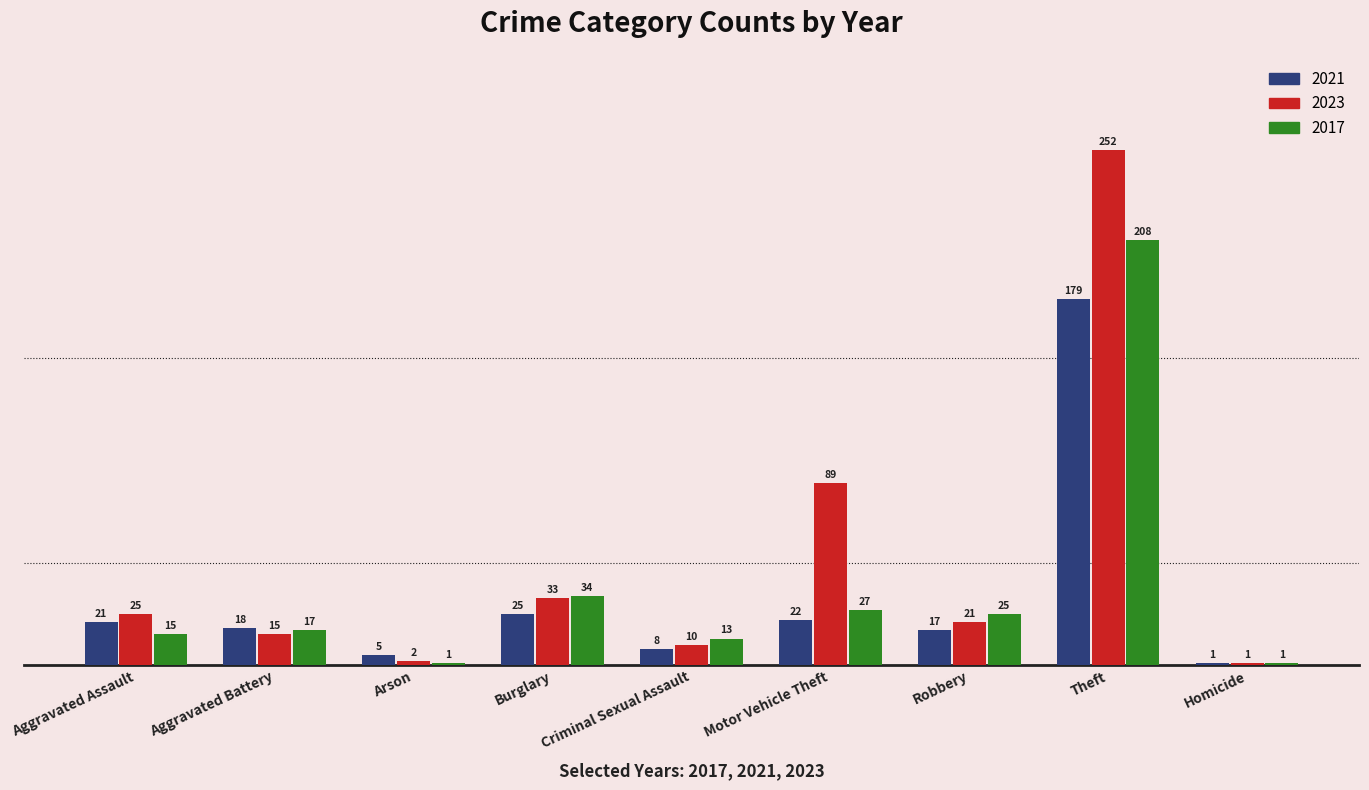

What is the difference between the highest and lowest values at Motor Vehicle Theft?

67